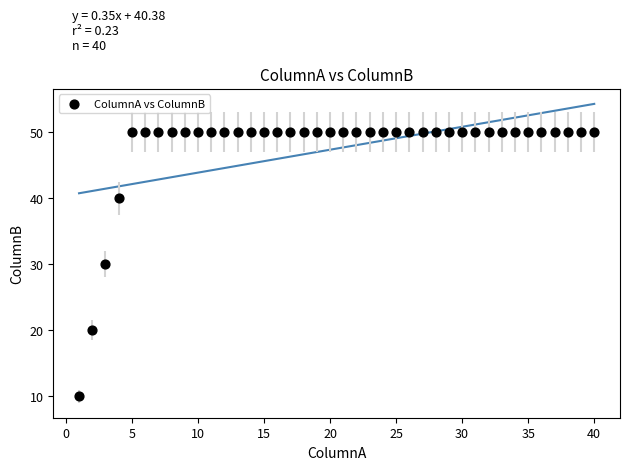

What is the range of Y values (max minus min)?

40